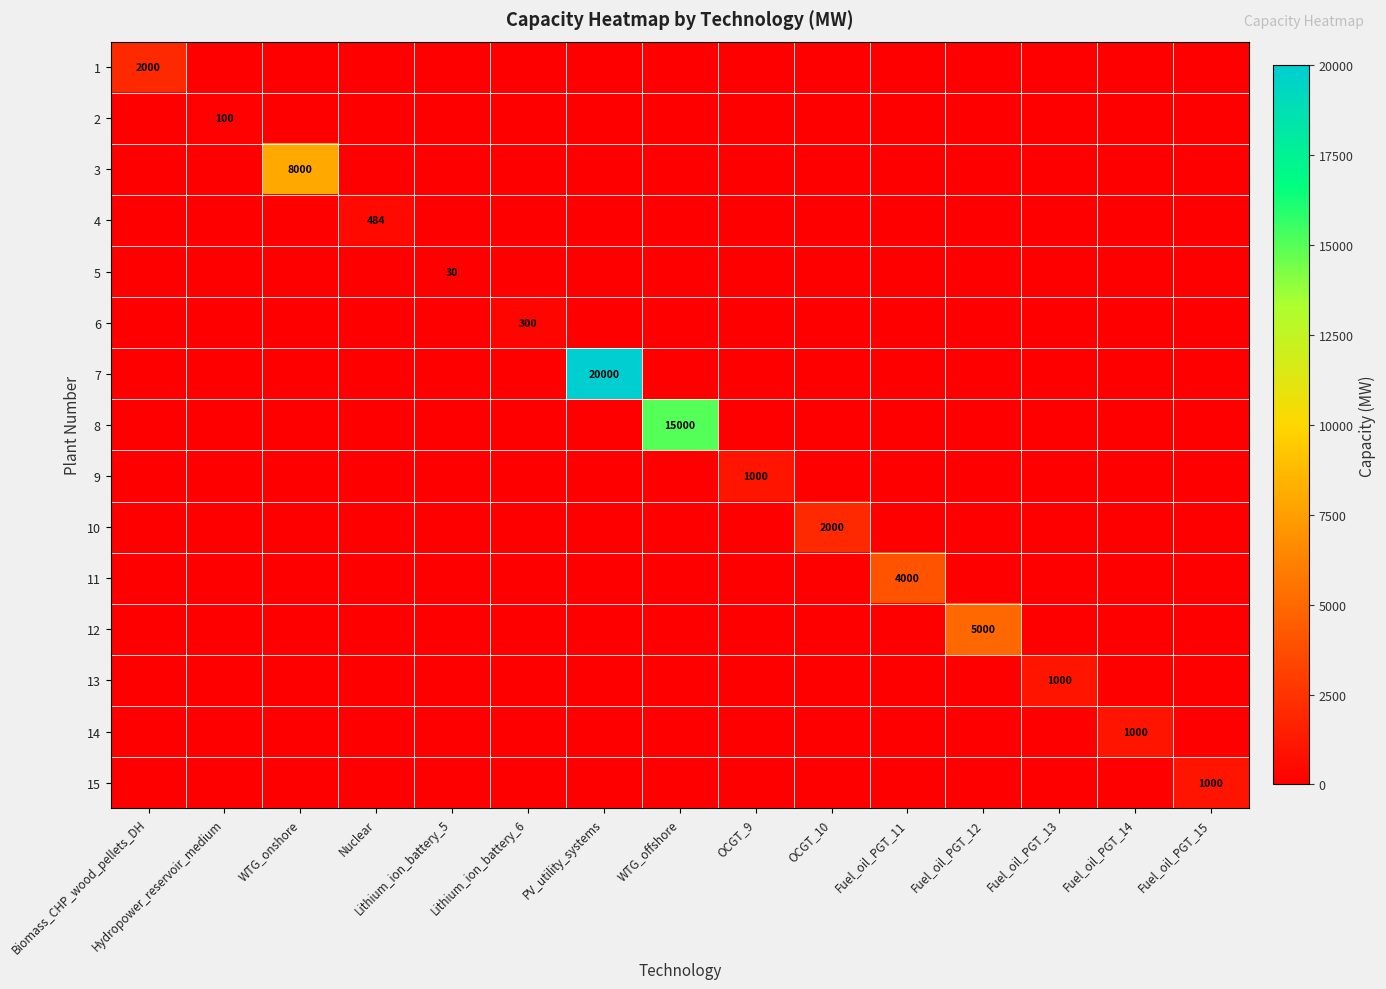

Between Biomass_CHP_wood_pellets_DH and Lithium_ion_battery_5, which series saw the biggest shift?

1